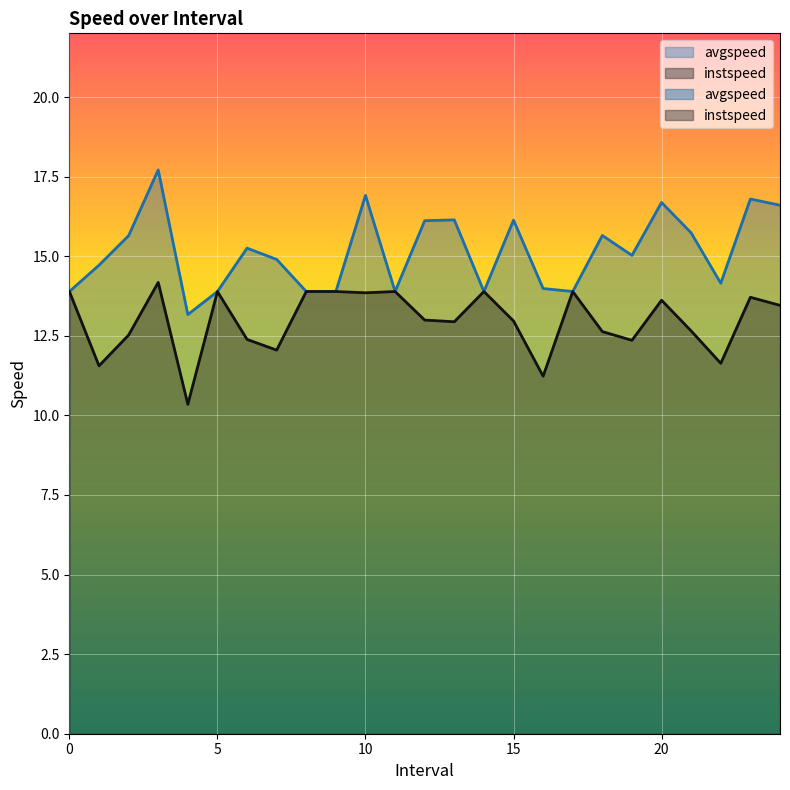

What value does the avgspeed series have at 6.0?

15.3